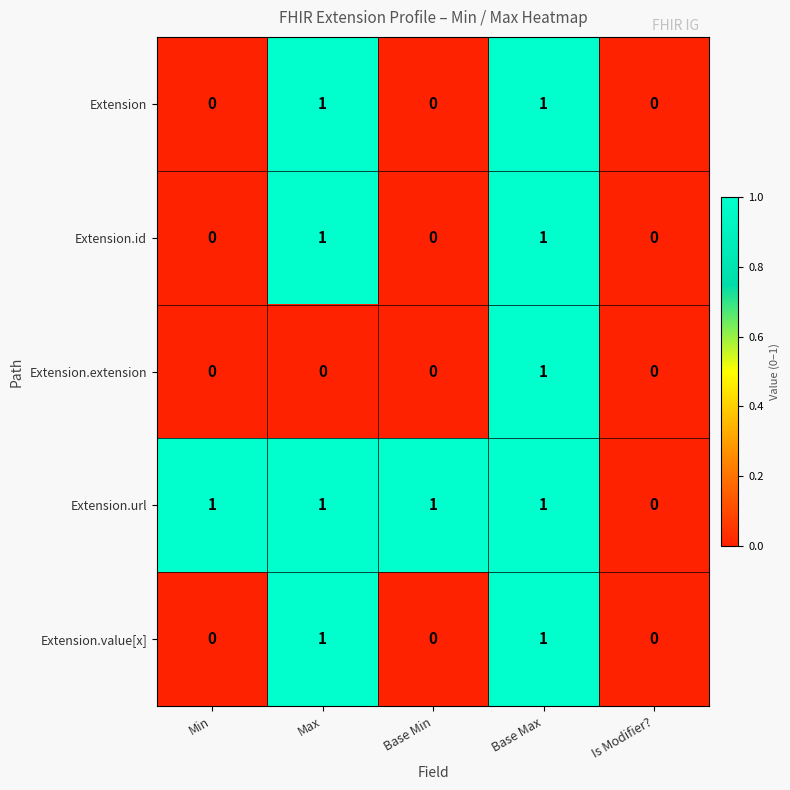

At which label is Extension.url closest to 0?

Is Modifier?